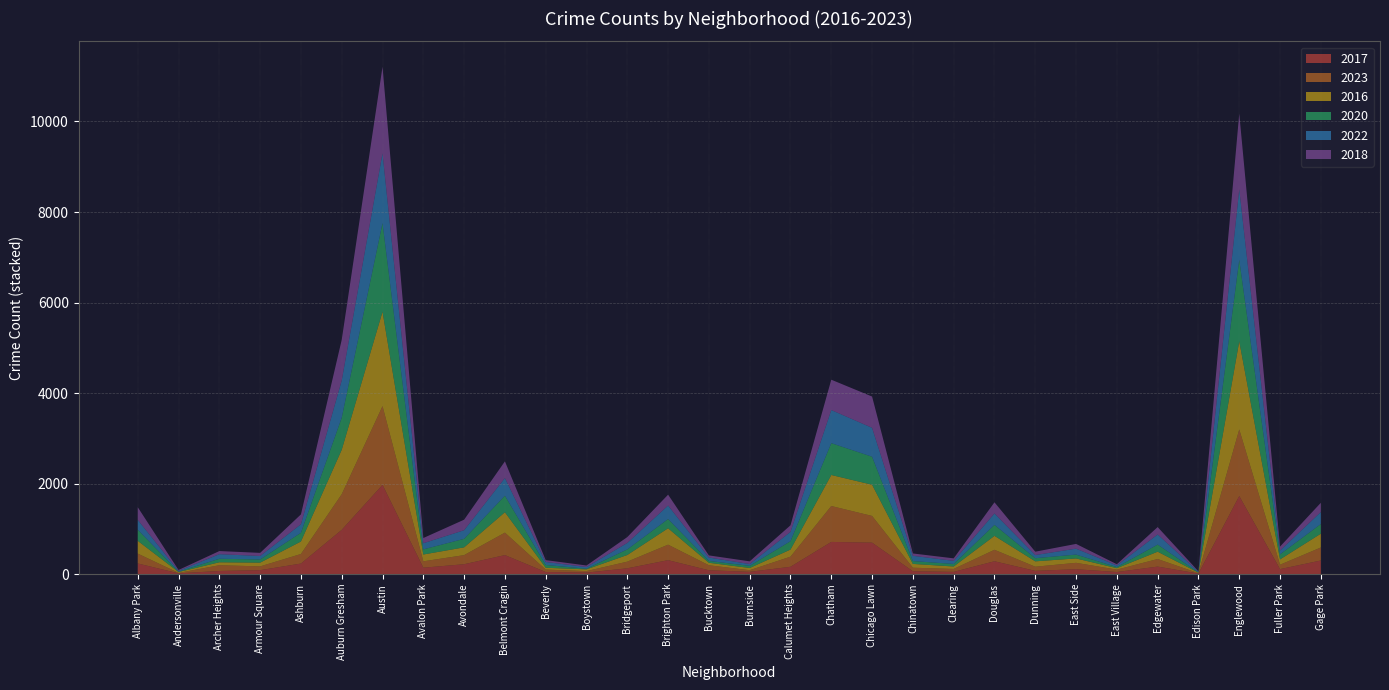

Reading right to left, transcribe all the data shown in this chart.

2017: Gage Park=301	Fuller Park=110	Englewood=1725	Edison Park=12	Edgewater=166	East Village=46	East Side=108	Dunning=72	Douglas=284	Clearing=49	Chinatown=63	Chicago Lawn=695	Chatham=711	Calumet Heights=162	Burnside=50	Bucktown=85	Brighton Park=308	Bridgeport=128	Boystown=33	Beverly=46	Belmont Cragin=420	Avondale=218	Avalon Park=142	Austin=1972	Auburn Gresham=978	Ashburn=233	Armour Square=87	Archer Heights=69	Andersonville=17	Albany Park=235
2023: Gage Park=287	Fuller Park=97	Englewood=1471	Edison Park=8	Edgewater=167	East Village=53	East Side=141	Dunning=91	Douglas=253	Clearing=65	Chinatown=78	Chicago Lawn=590	Chatham=793	Calumet Heights=223	Burnside=36	Bucktown=110	Brighton Park=342	Bridgeport=147	Boystown=33	Beverly=54	Belmont Cragin=496	Avondale=201	Avalon Park=140	Austin=1739	Auburn Gresham=787	Ashburn=211	Armour Square=83	Archer Heights=127	Andersonville=9	Albany Park=218
2016: Gage Park=305	Fuller Park=118	Englewood=1948	Edison Park=12	Edgewater=162	East Village=32	East Side=97	Dunning=119	Douglas=308	Clearing=54	Chinatown=84	Chicago Lawn=690	Chatham=686	Calumet Heights=157	Burnside=49	Bucktown=55	Brighton Park=363	Bridgeport=147	Boystown=39	Beverly=40	Belmont Cragin=451	Avondale=172	Avalon Park=151	Austin=2086	Auburn Gresham=983	Ashburn=276	Armour Square=83	Archer Heights=65	Andersonville=20	Albany Park=282
2020: Gage Park=213	Fuller Park=112	Englewood=1801	Edison Park=5	Edgewater=157	East Village=24	East Side=85	Dunning=69	Douglas=242	Clearing=56	Chinatown=63	Chicago Lawn=618	Chatham=703	Calumet Heights=185	Burnside=47	Bucktown=41	Brighton Park=203	Bridgeport=124	Boystown=14	Beverly=62	Belmont Cragin=365	Avondale=188	Avalon Park=113	Austin=1959	Auburn Gresham=708	Ashburn=193	Armour Square=70	Archer Heights=78	Andersonville=8	Albany Park=246
2022: Gage Park=265	Fuller Park=84	Englewood=1557	Edison Park=15	Edgewater=223	East Village=37	East Side=131	Dunning=70	Douglas=253	Clearing=69	Chinatown=116	Chicago Lawn=639	Chatham=732	Calumet Heights=206	Burnside=40	Bucktown=75	Brighton Park=299	Bridgeport=143	Boystown=37	Beverly=66	Belmont Cragin=391	Avondale=190	Avalon Park=136	Austin=1542	Auburn Gresham=823	Ashburn=188	Armour Square=77	Archer Heights=101	Andersonville=18	Albany Park=216
2018: Gage Park=205	Fuller Park=87	Englewood=1672	Edison Park=9	Edgewater=164	East Village=26	East Side=105	Dunning=74	Douglas=246	Clearing=55	Chinatown=52	Chicago Lawn=691	Chatham=670	Calumet Heights=145	Burnside=60	Bucktown=47	Brighton Park=240	Bridgeport=129	Boystown=34	Beverly=41	Belmont Cragin=368	Avondale=233	Avalon Park=115	Austin=1912	Auburn Gresham=898	Ashburn=218	Armour Square=69	Archer Heights=69	Andersonville=19	Albany Park=281